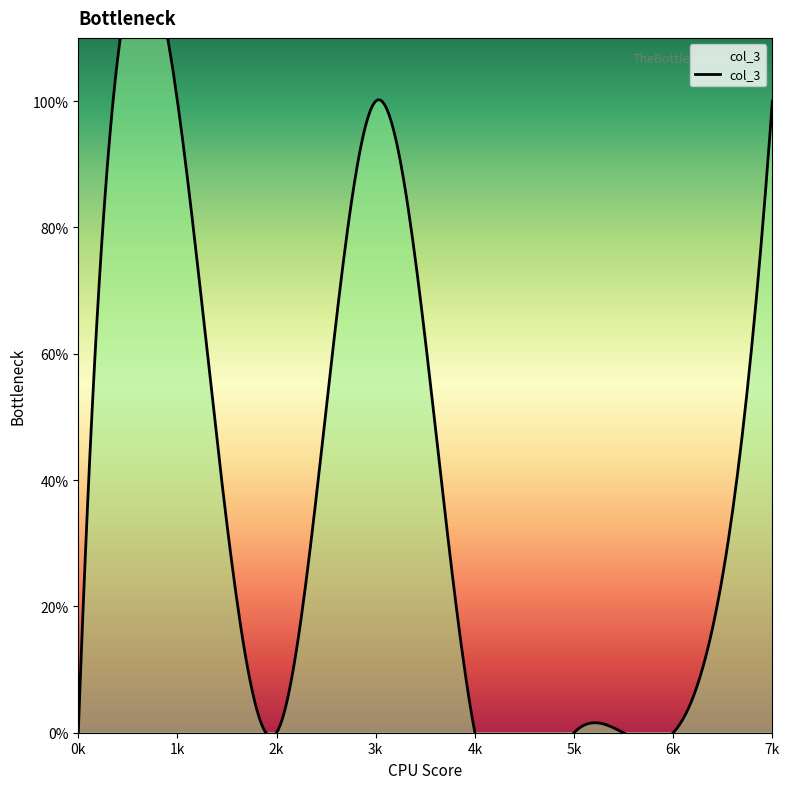

How many positive values are there?

3